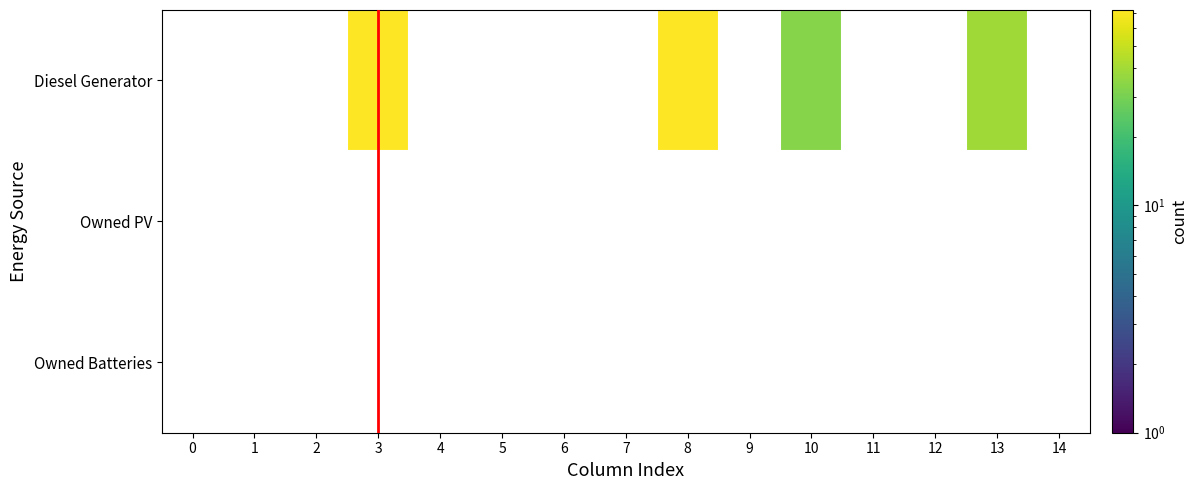

Which series changed the most between 7 and 11?

Diesel Generator